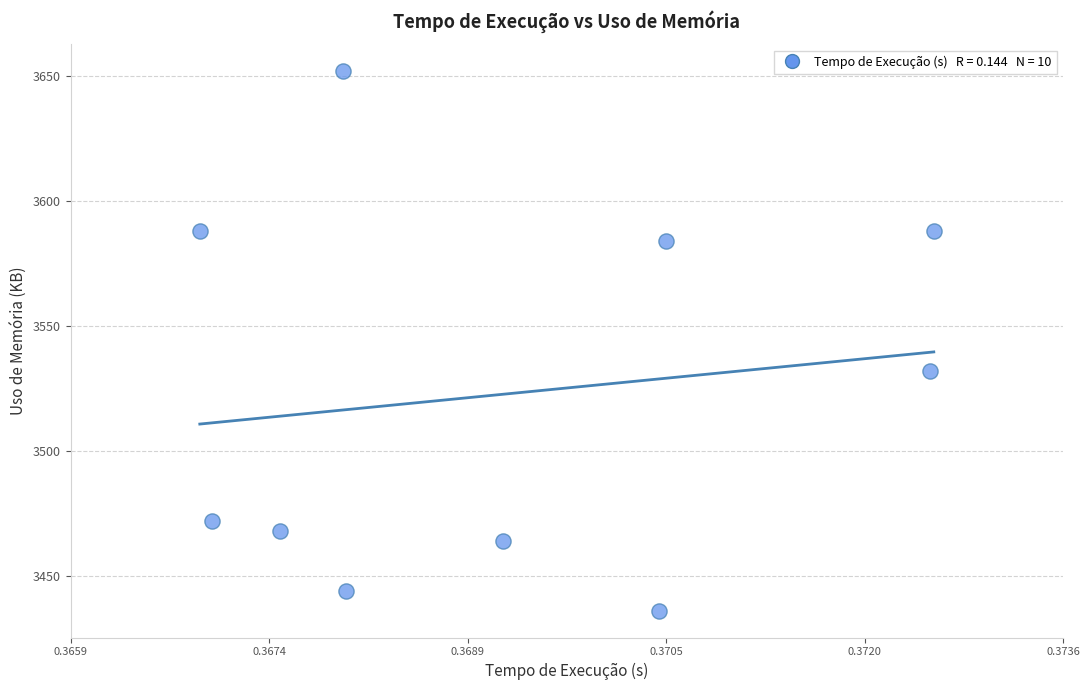

What is the average Y value?

3523